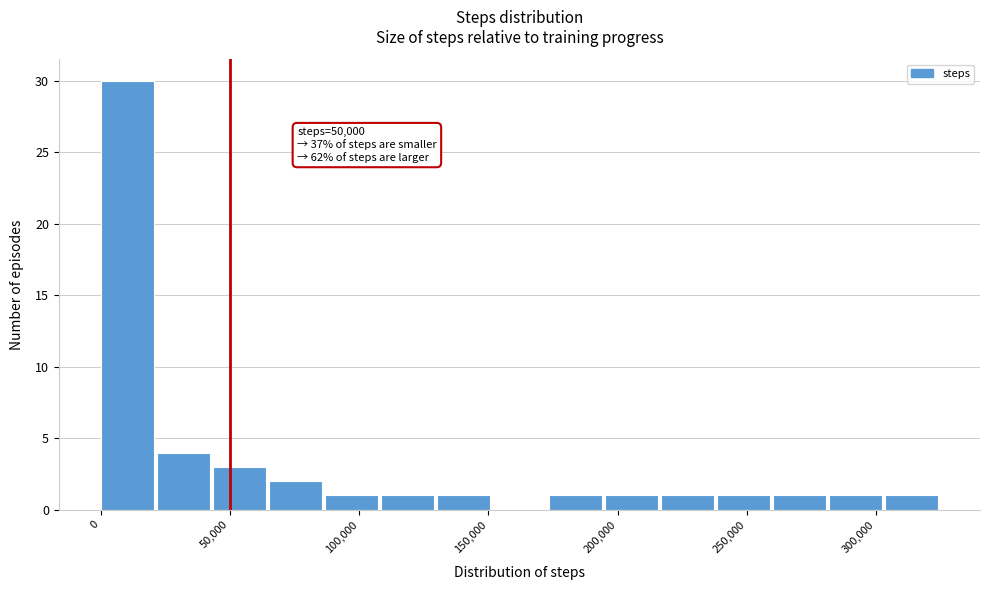

Which range on the x-axis has the tallest bar?

0 to 20000